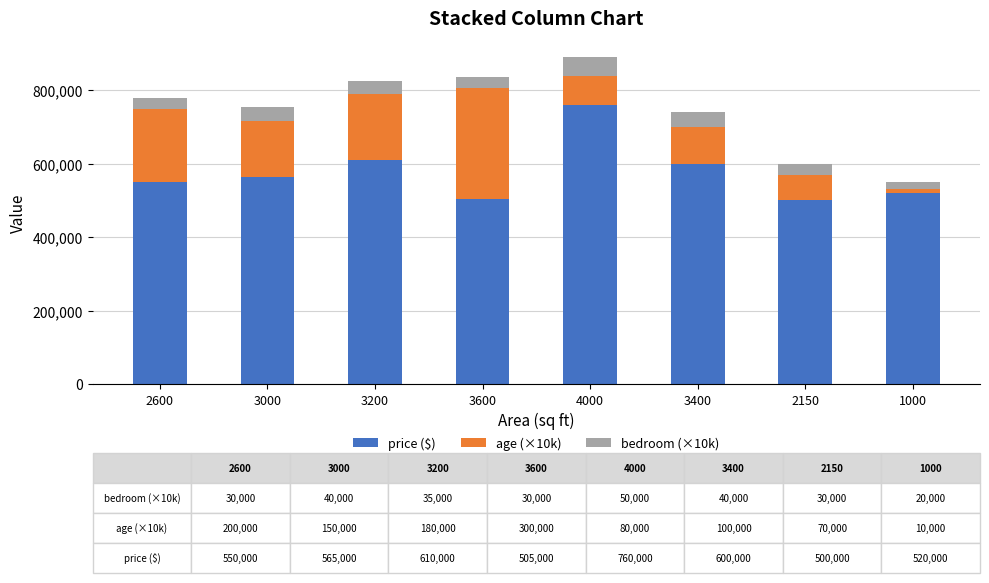

What is the maximum value for price ($)?

760000